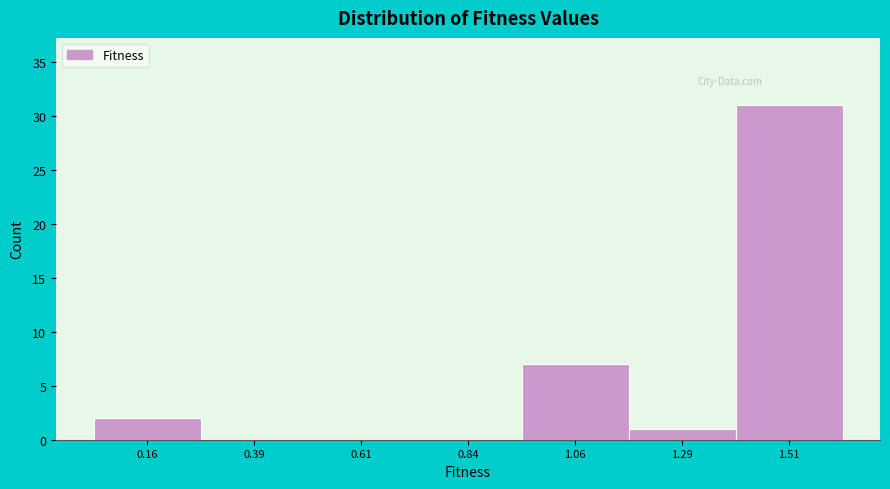

How tall is the bar that spans 0.05 to 0.25 on the x-axis? Neither the bar edges nor the heights are printed on the chart, so give them approximately, as read against the axes.

2